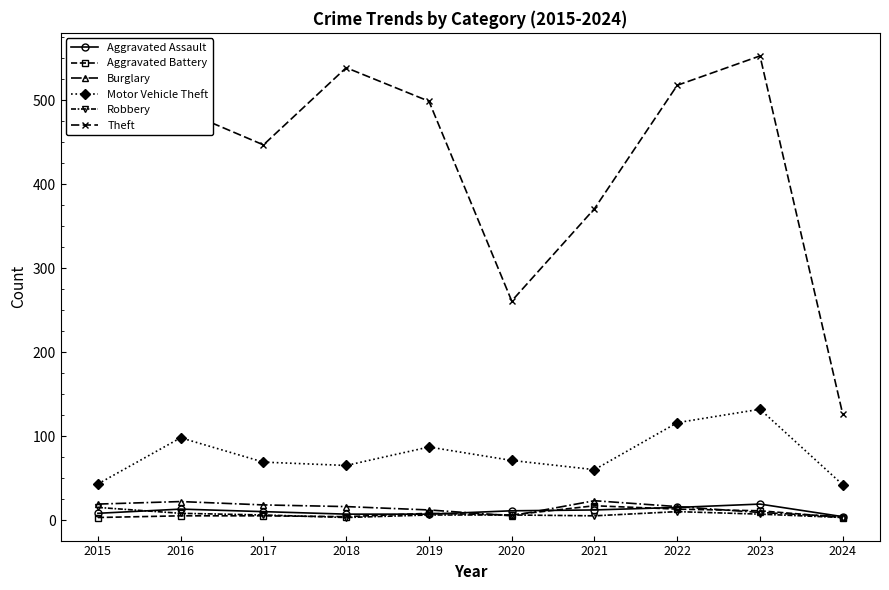

What is the difference between the Aggravated Battery values at 2022 and 2023?

2